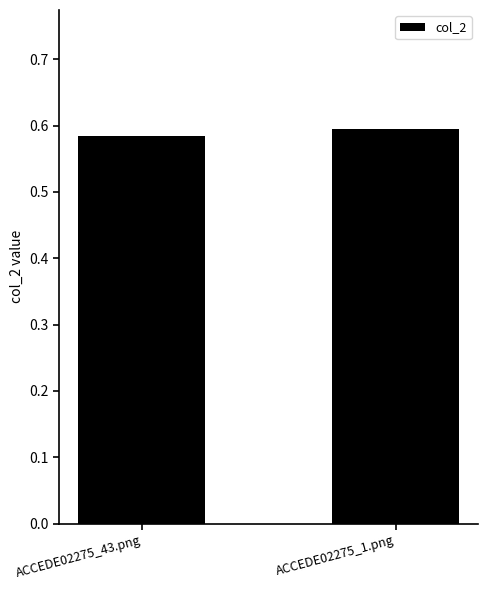

Are the bars horizontal?

No